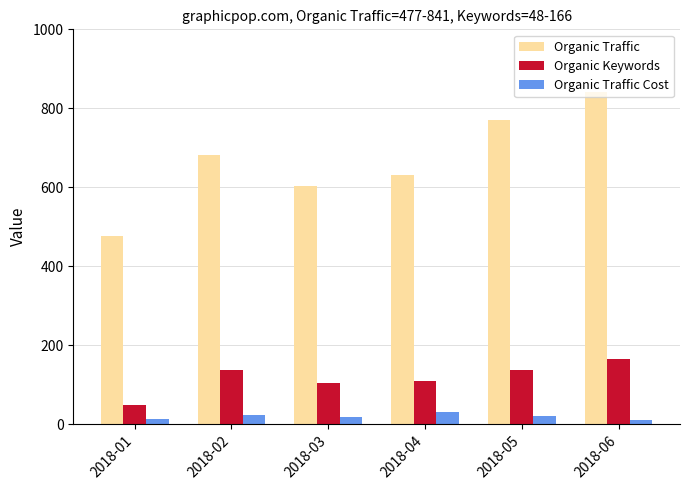

The value of Organic Keywords at 2018-04 is 109. True or false?

True